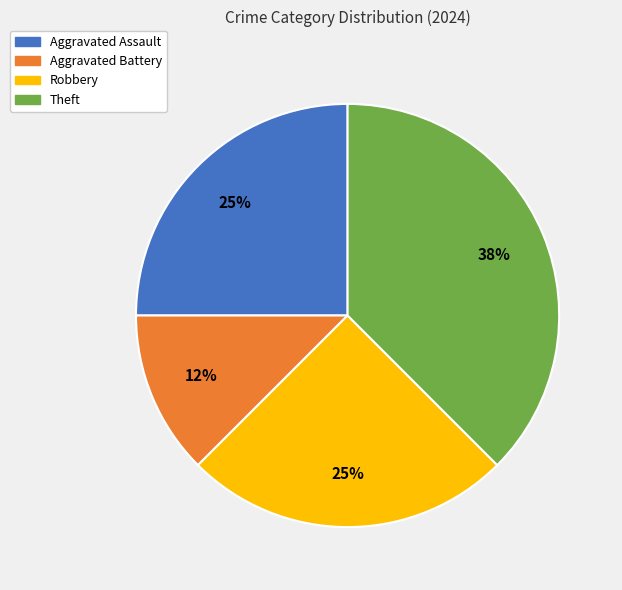

Is Aggravated Battery the majority of the pie?

No